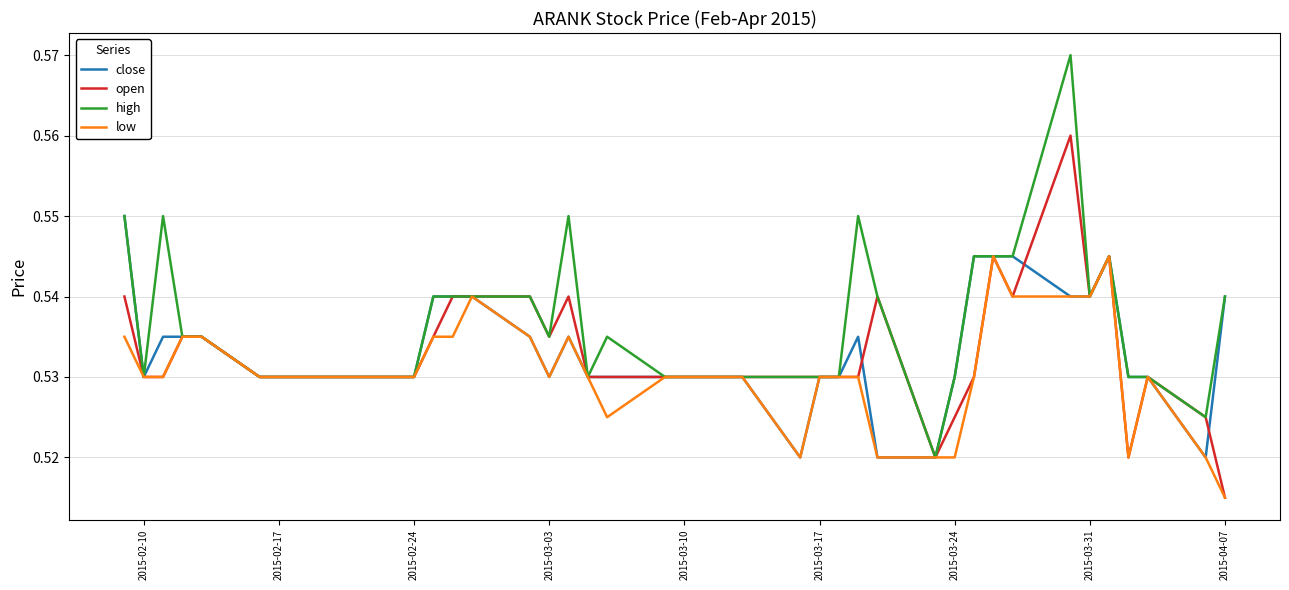

Which series has the largest total across all categories?

high